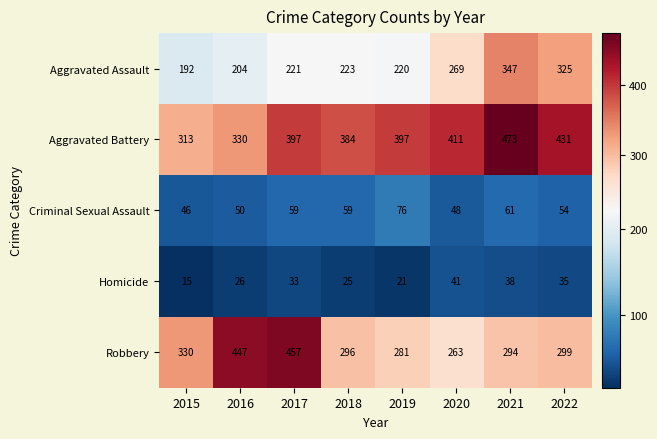

What is the difference between the highest and lowest values at 2017?

424